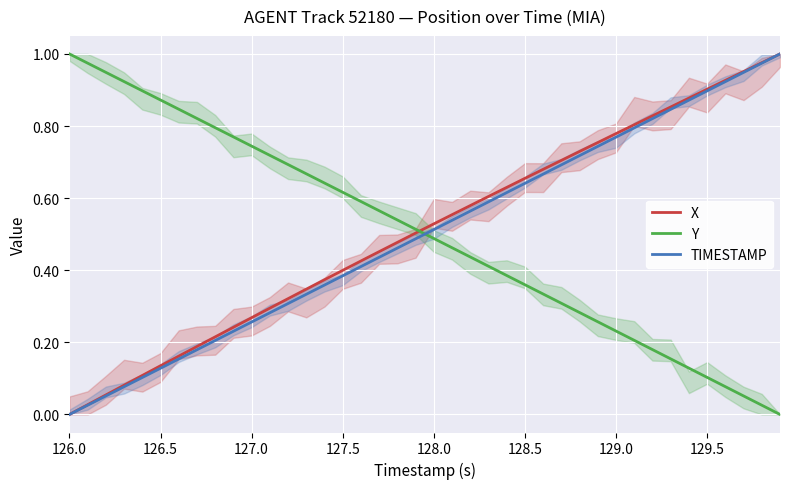

True or false: TIMESTAMP and Y intersect in this chart.

True